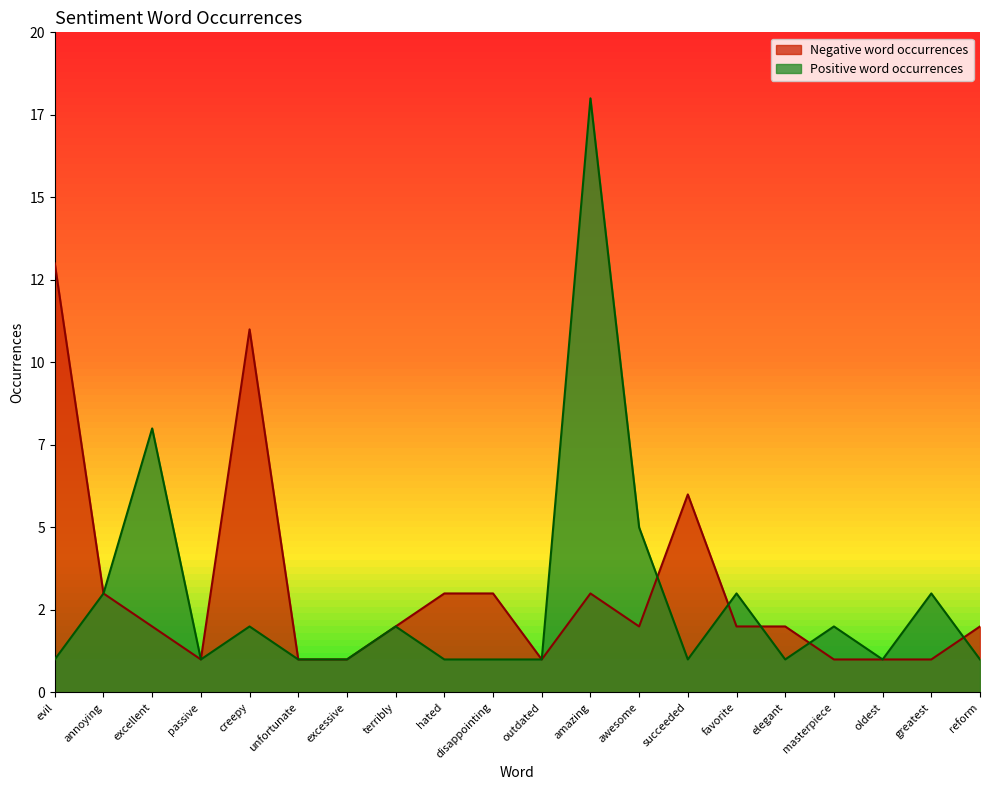

How many times do type_occurences_positive and type_occurences_negative cross each other?

5